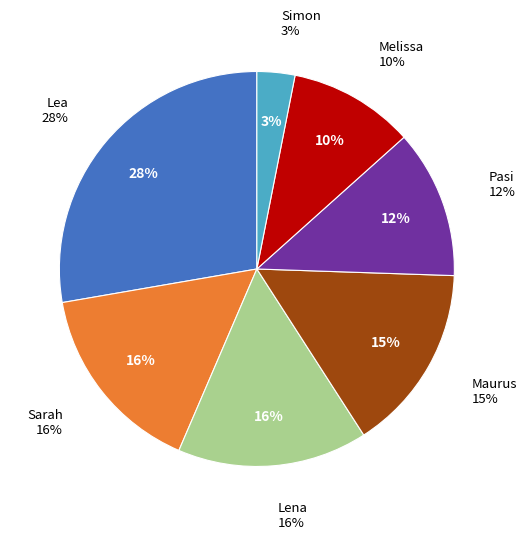

Is the sum of Pasi and Sarah greater than half?

No